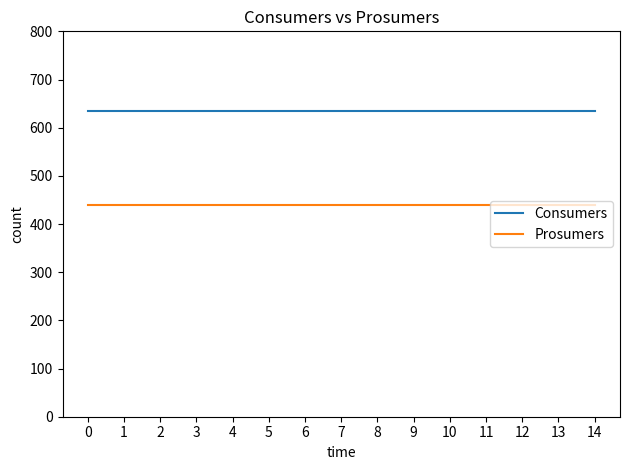

Is the value of Consumers at 14 greater than the value of Prosumers at 13?

Yes